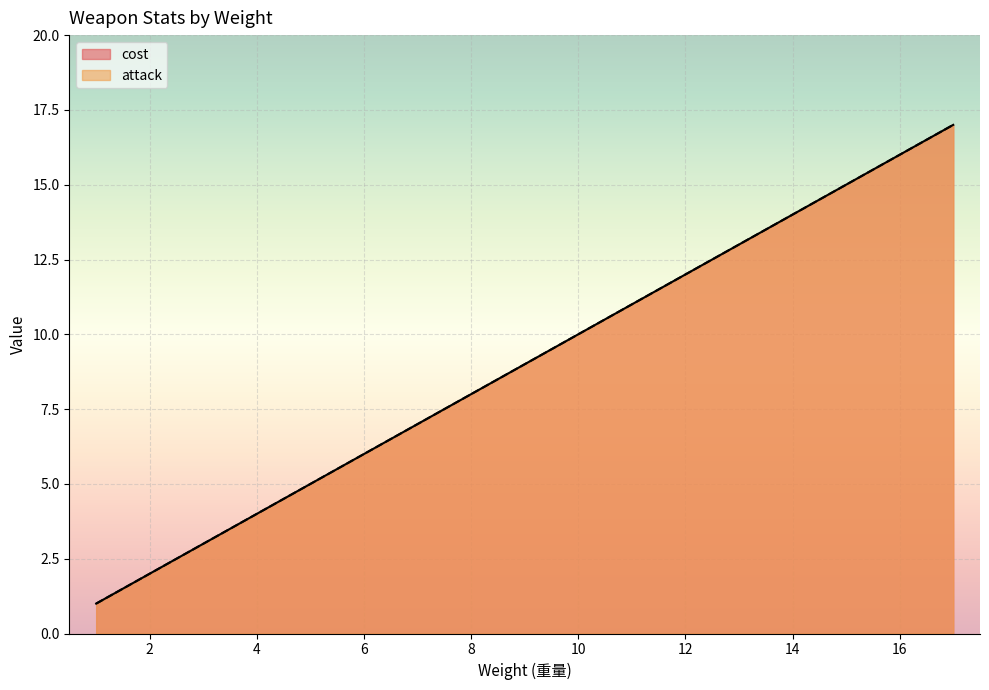

Count the number of categories in the chart.

24